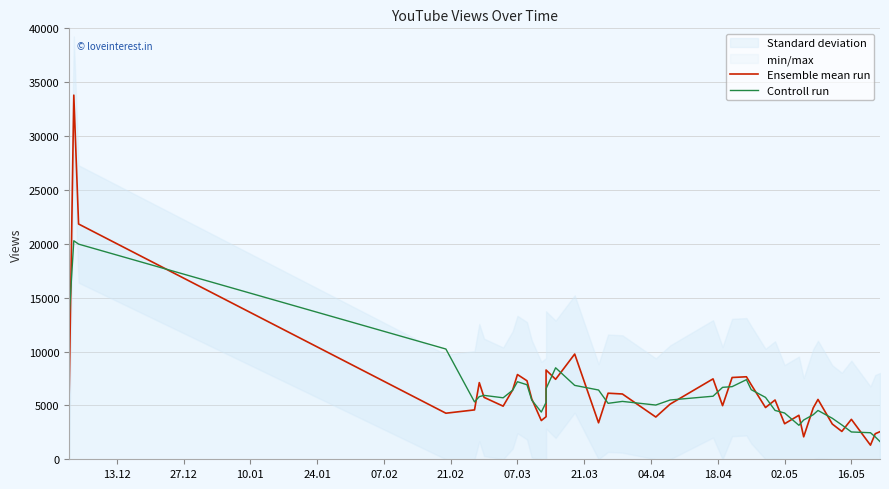

How many times do Ensemble mean run and Controll run cross each other?

25